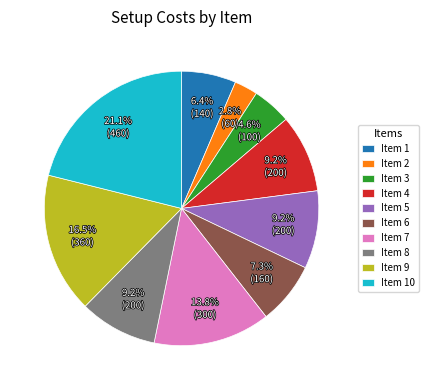

Is the sum of Item 9 and Item 5 greater than half?

No